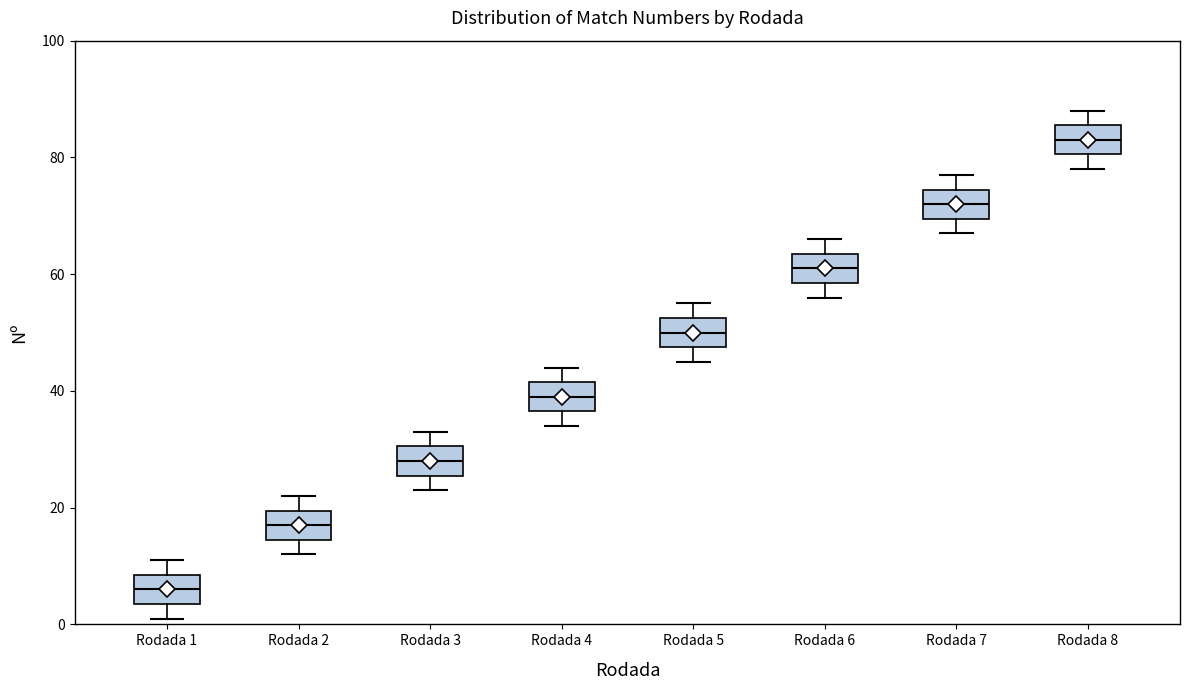

Which box has the lowest median line?

Rodada 1